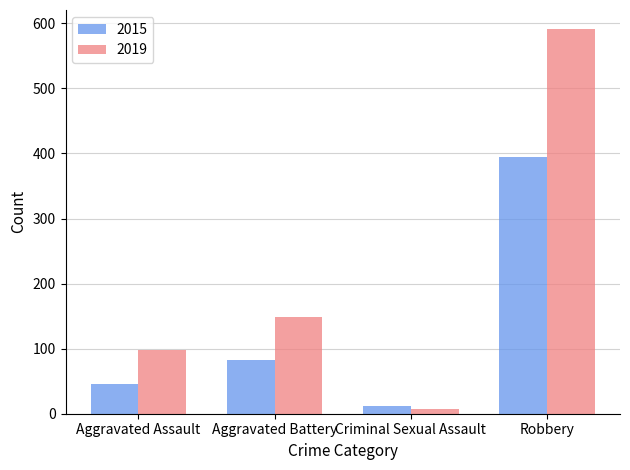

What is the spread (max minus min) of values at Criminal Sexual Assault?

4